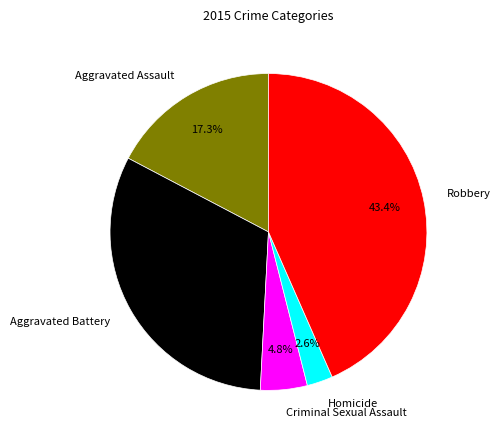

Which slice is the smallest?

Homicide